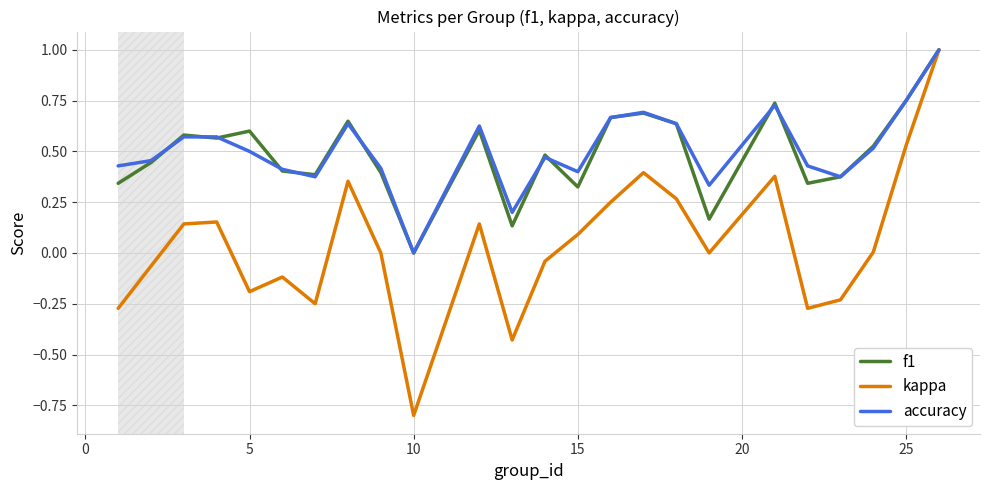

What is the smallest value displayed?

-0.8